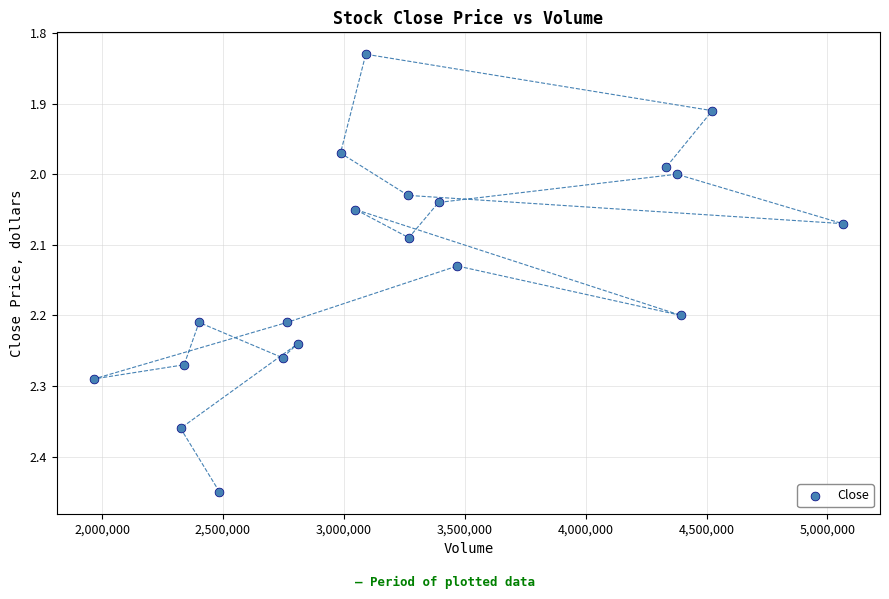

What is the range of Y values (max minus min)?

0.6